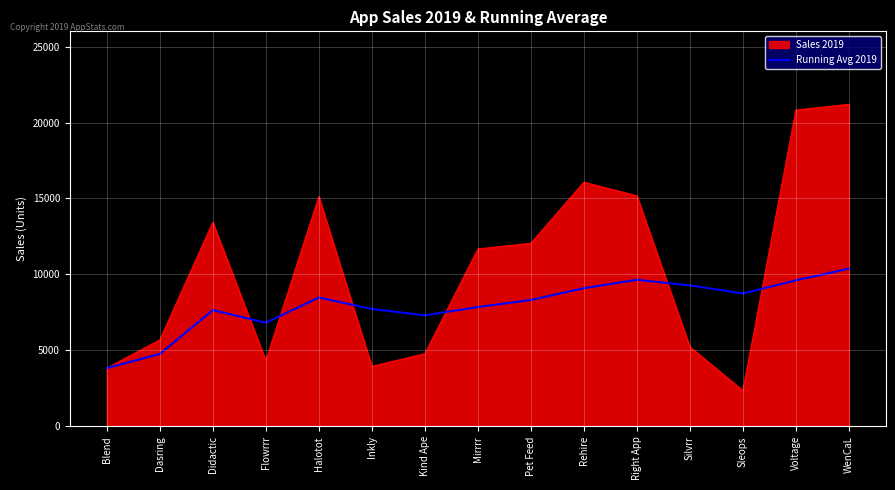

The Sales 2019 series shows 5237.0 at Silvrr. True or false?

True